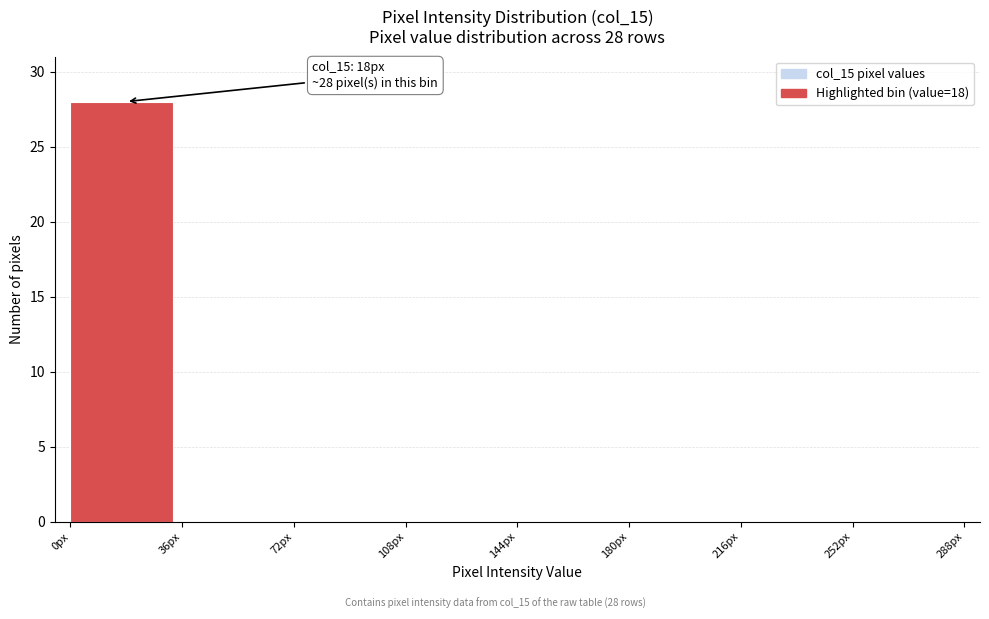

Over which range of the x-axis is the bar tallest?

0 to 36